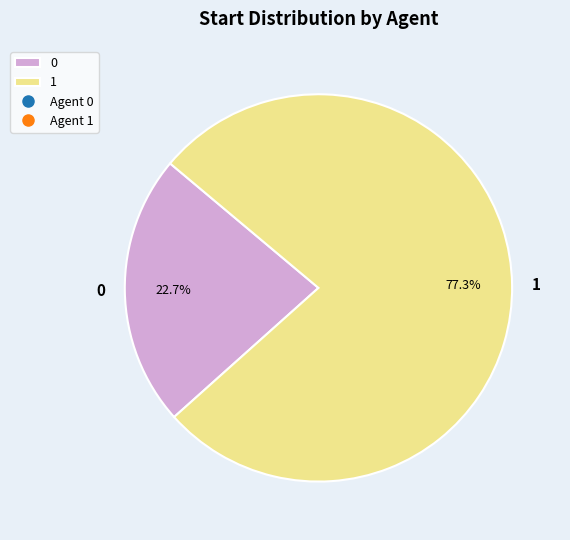

How many segments does this pie chart have?

2